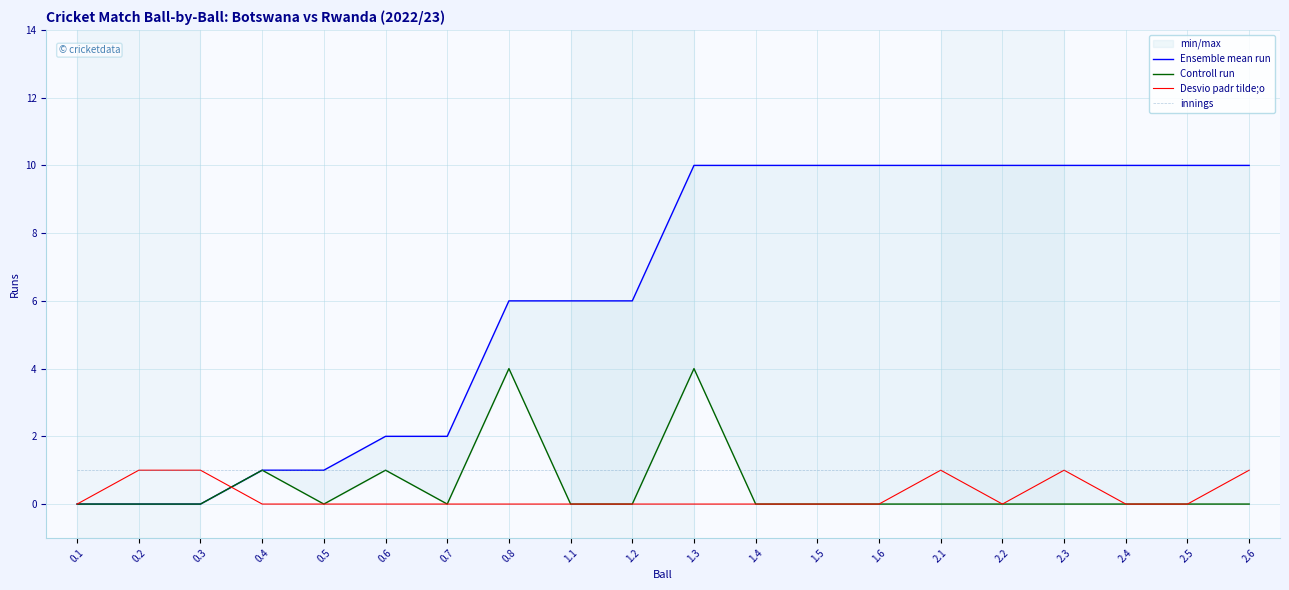

What is the total value across all series at 1.2?

7